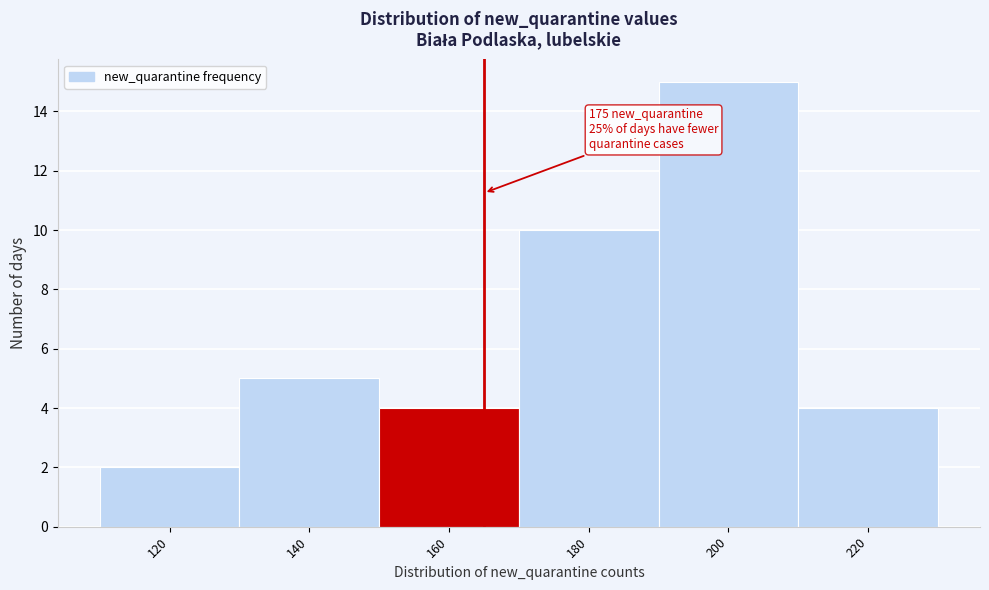

Reading left to right, what are all the values shown in this chart?

2	5	4	10	15	4